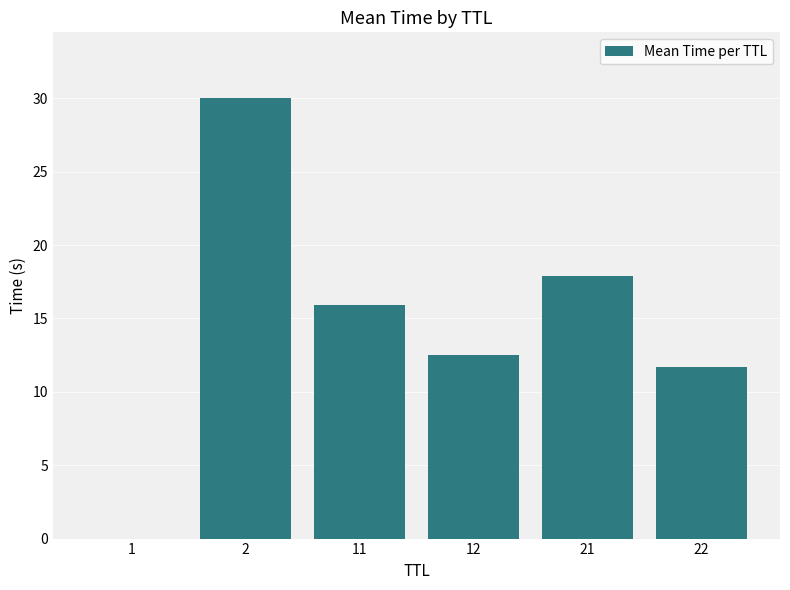

Approximately how many times larger is the value at 21 compared to 12?

1.4